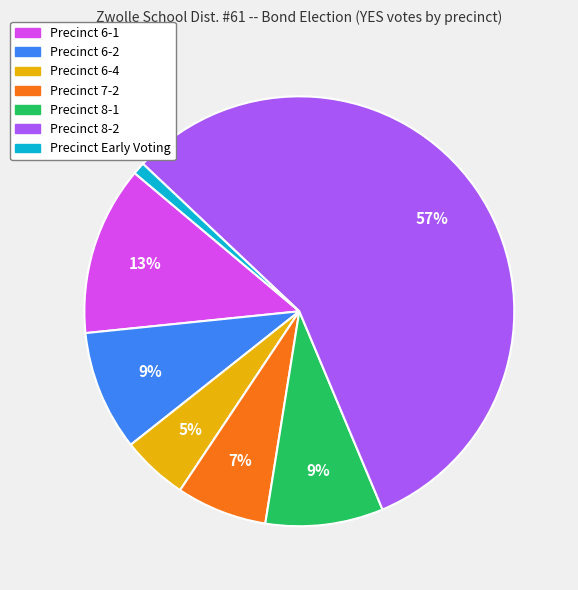

To the nearest percent, what is the average slice percentage?

14%